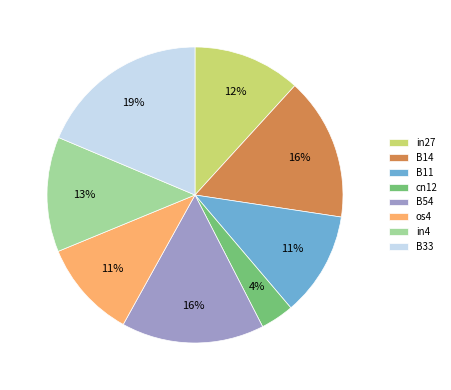

To the nearest percent, what is the difference between the largest and smallest slice percentages?

15%